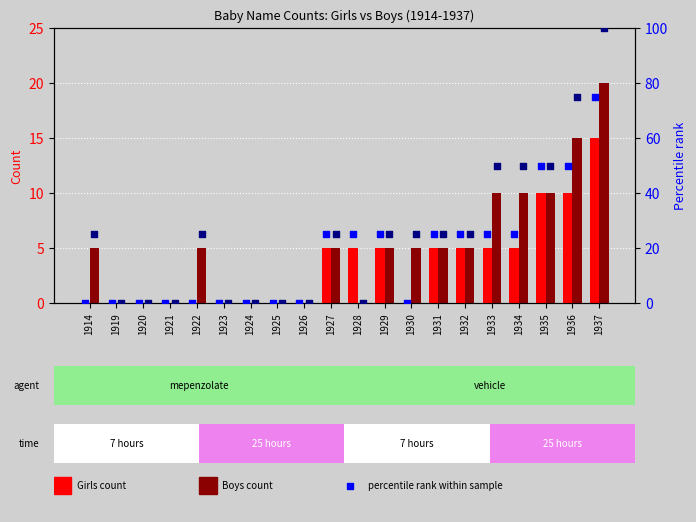

Which series has the widest spread of Y values?

Boys %ile